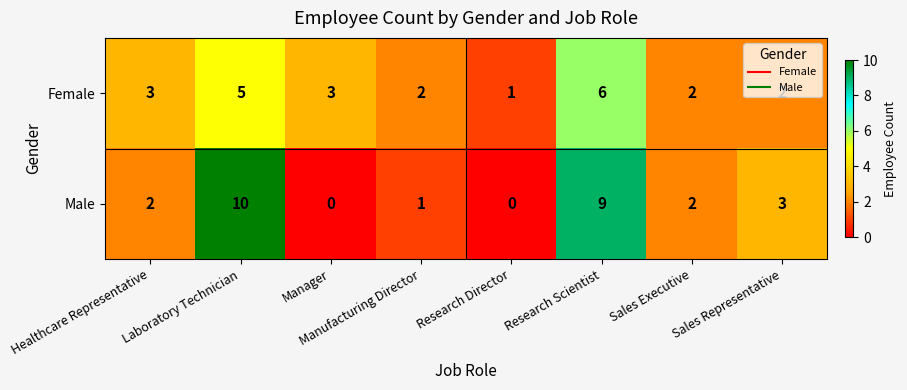

What is the difference between the Male values at Laboratory Technician and Manufacturing Director?

9